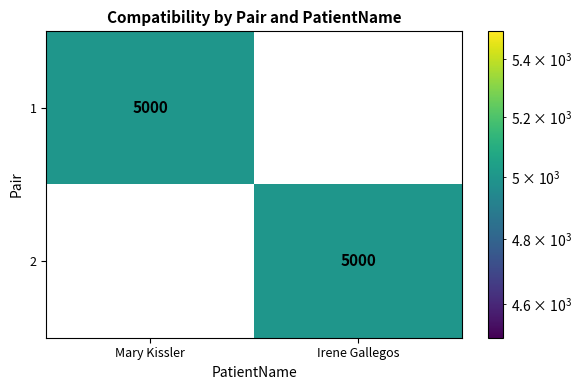

Which category has the highest value in the 2 series?

Irene Gallegos